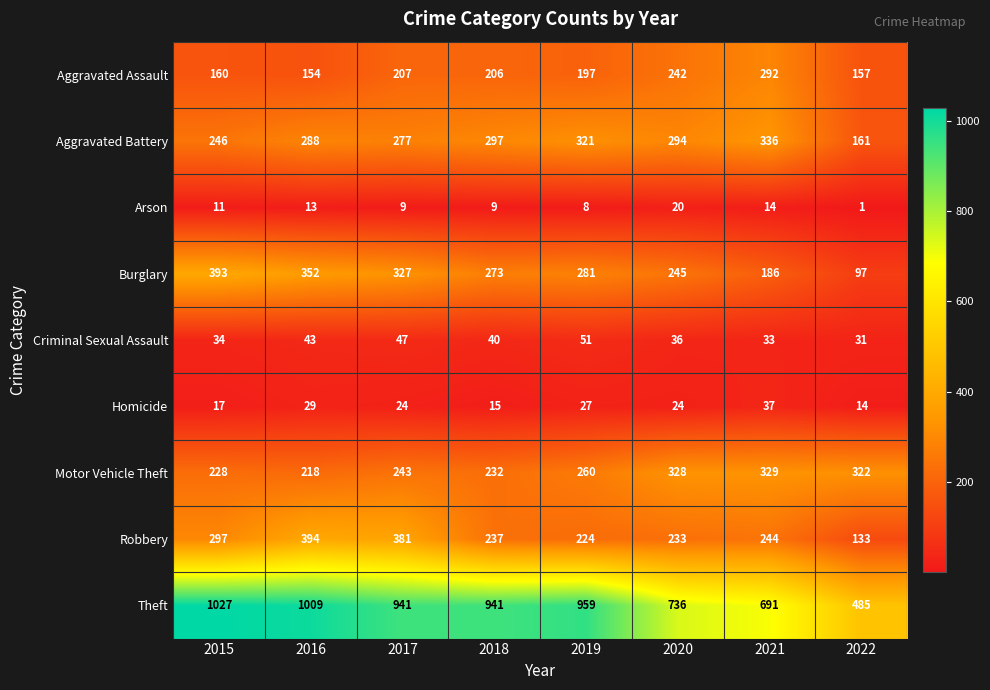

What is the difference between the maximum and second lowest values in the Burglary series?

207